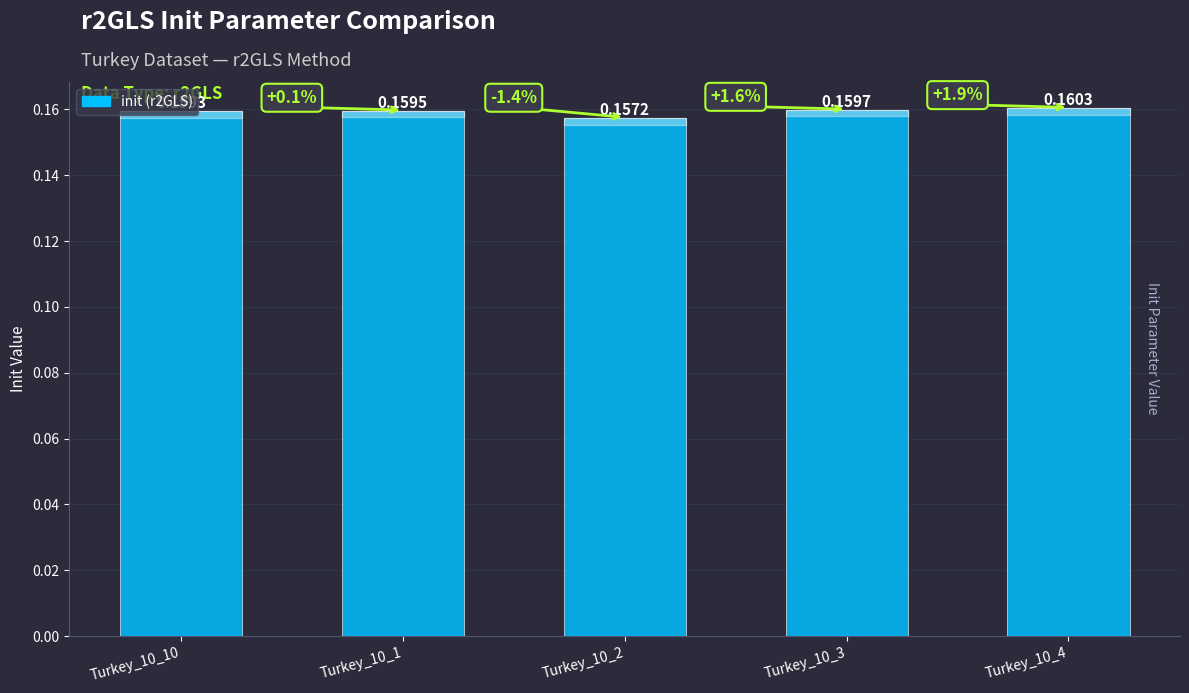

What is the sum of the values at Turkey_10_3 and Turkey_10_10?

0.3